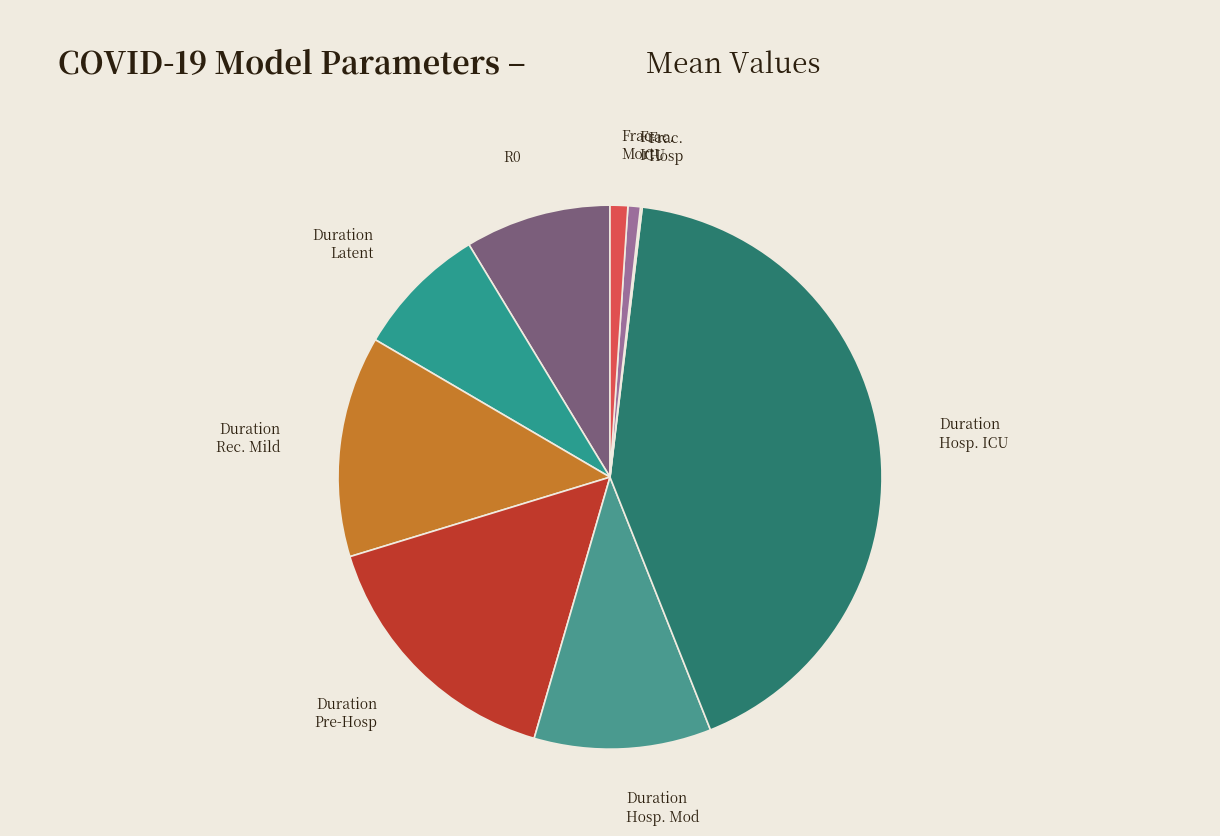

Does any single category account for the majority?

No